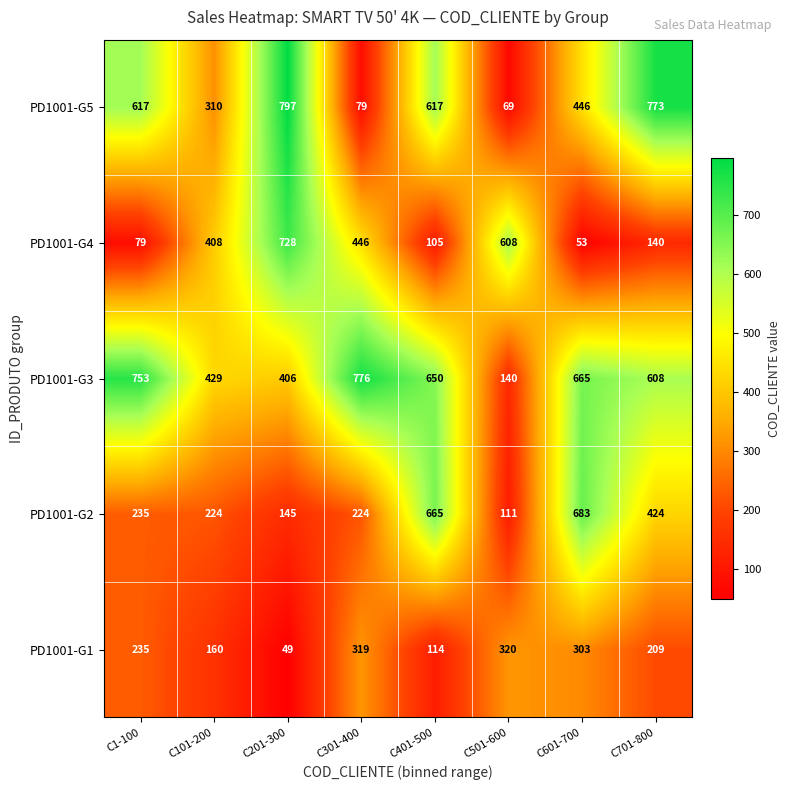

At how many categories does at least one series exceed 223?

8